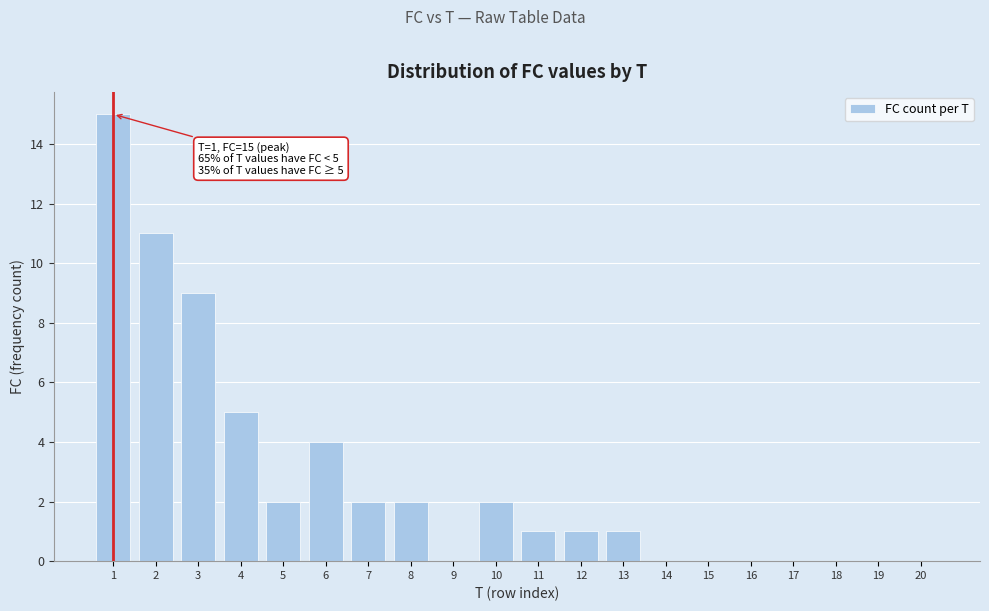

Reading left to right, extract all data points from this chart.

1=15	2=11	3=9	4=5	5=2	6=4	7=2	8=2	9=0	10=2	11=1	12=1	13=1	14=0	15=0	16=0	17=0	18=0	19=0	20=0